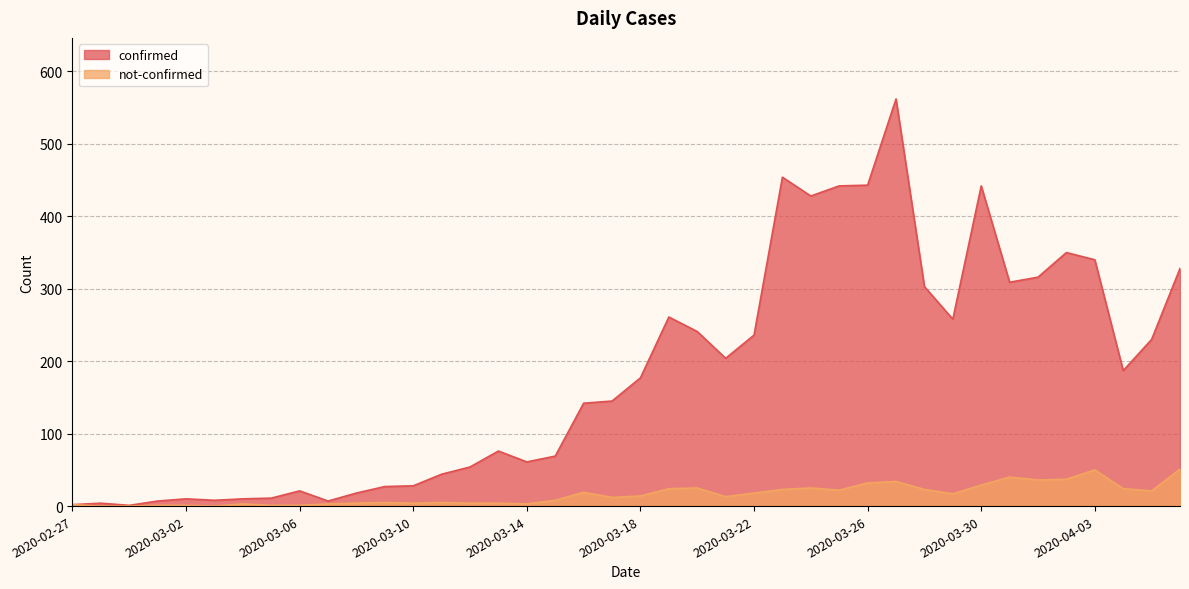

Which has a higher value, 2020-03-23 or 2020-03-24?

2020-03-23